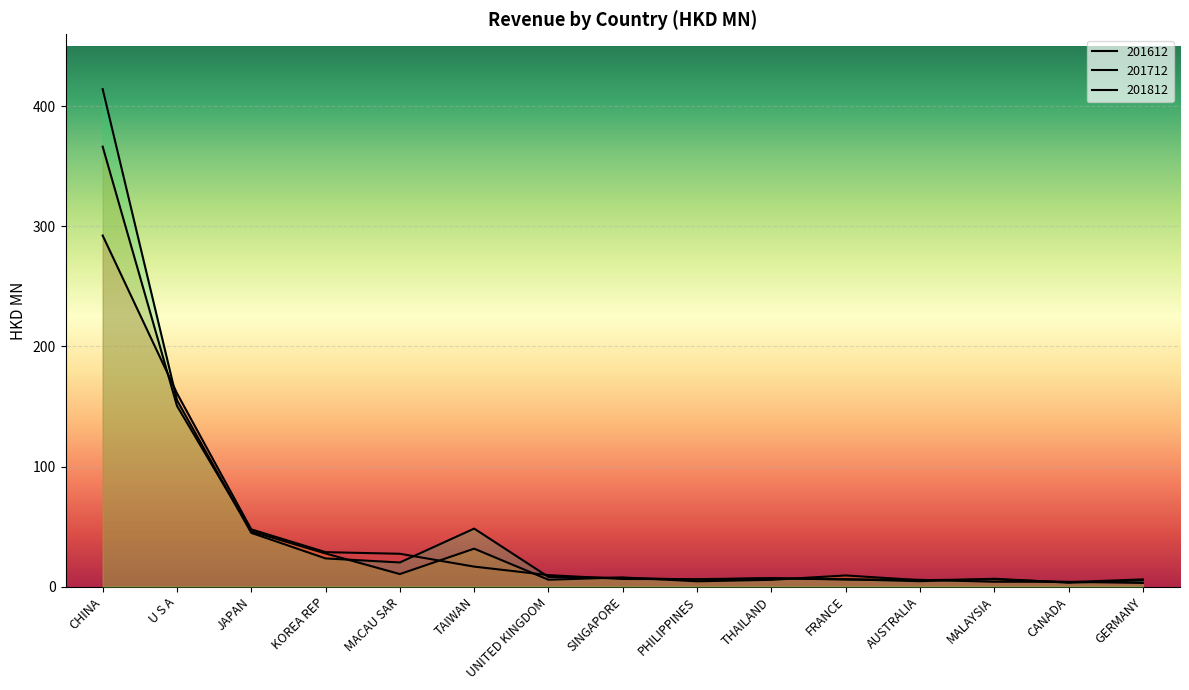

What is the difference between the 201812 values at PHILIPPINES and KOREA REP?

17.6